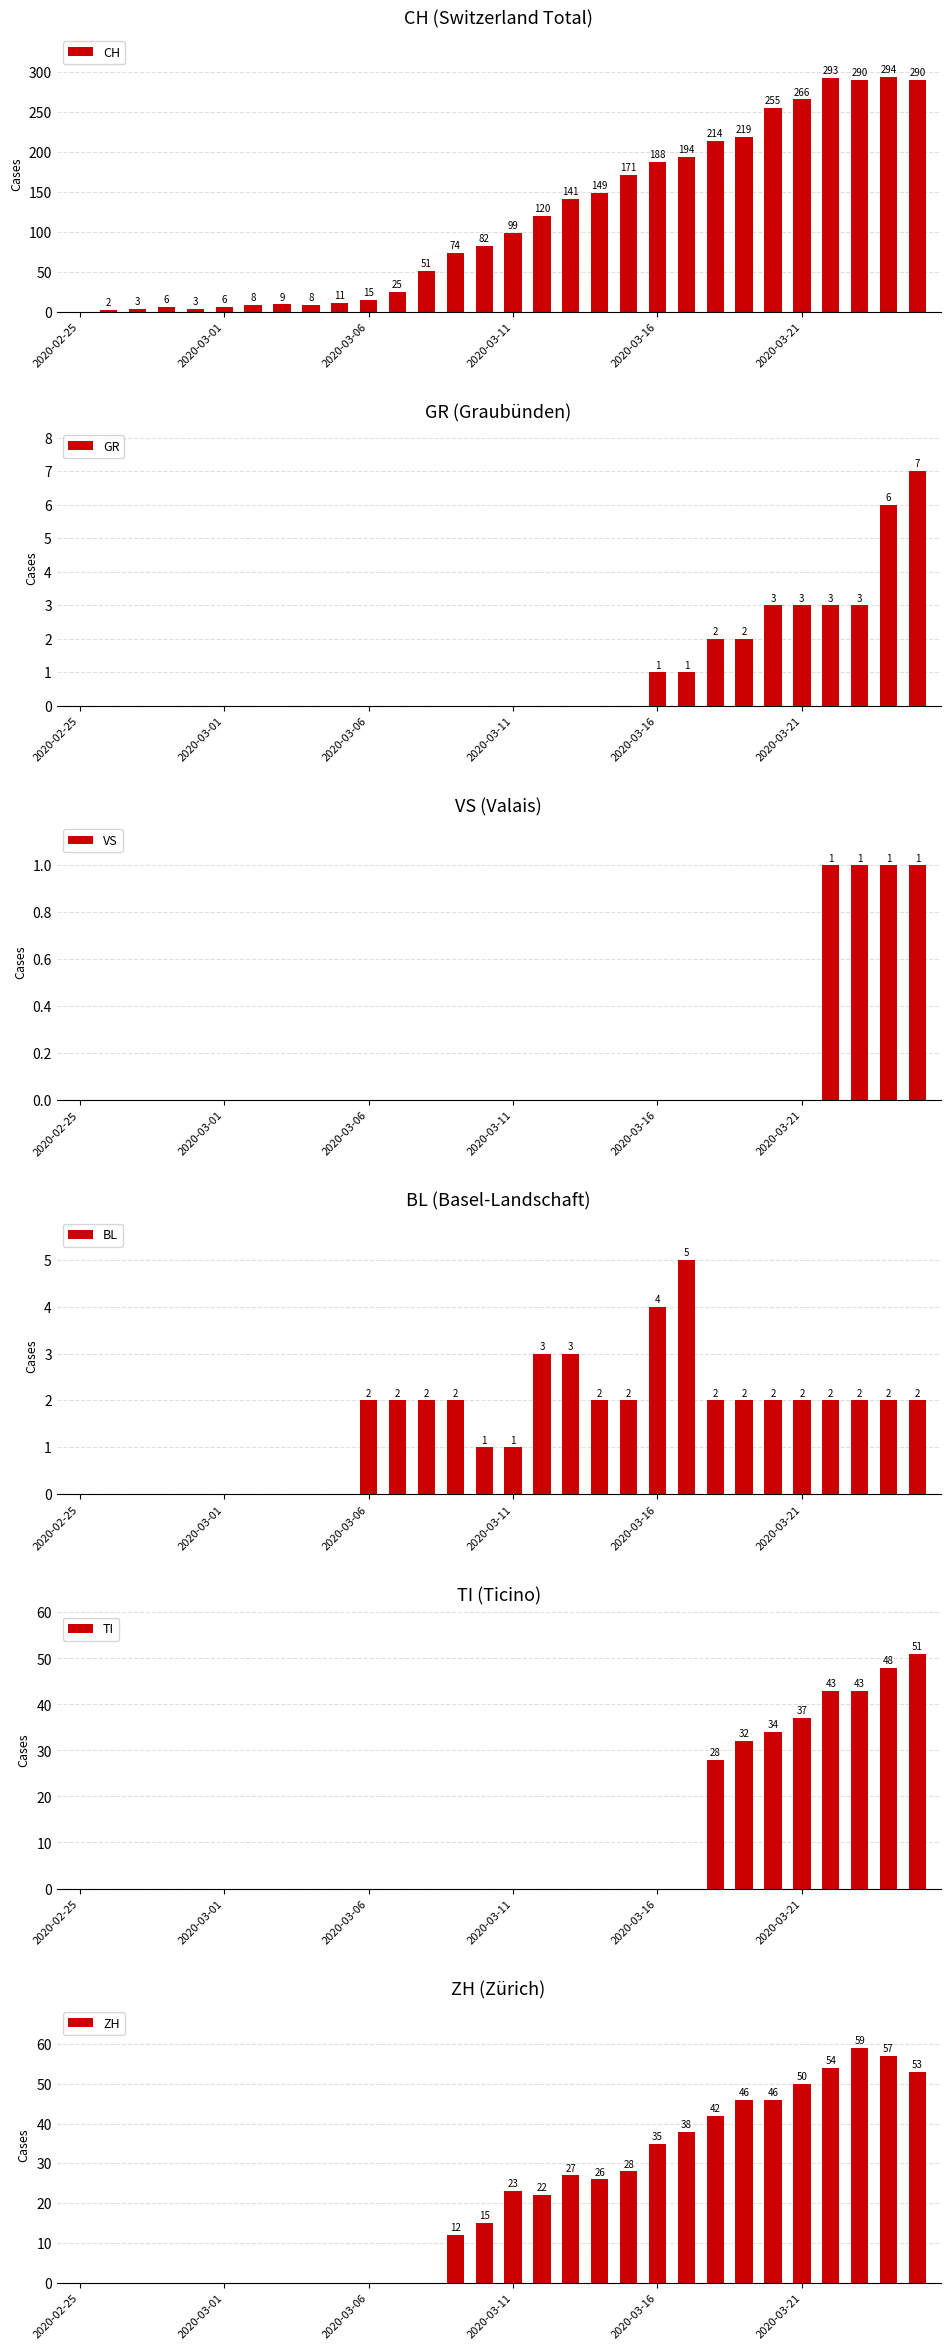

Is it true that BL equals 3 at 2020-03-21?

False